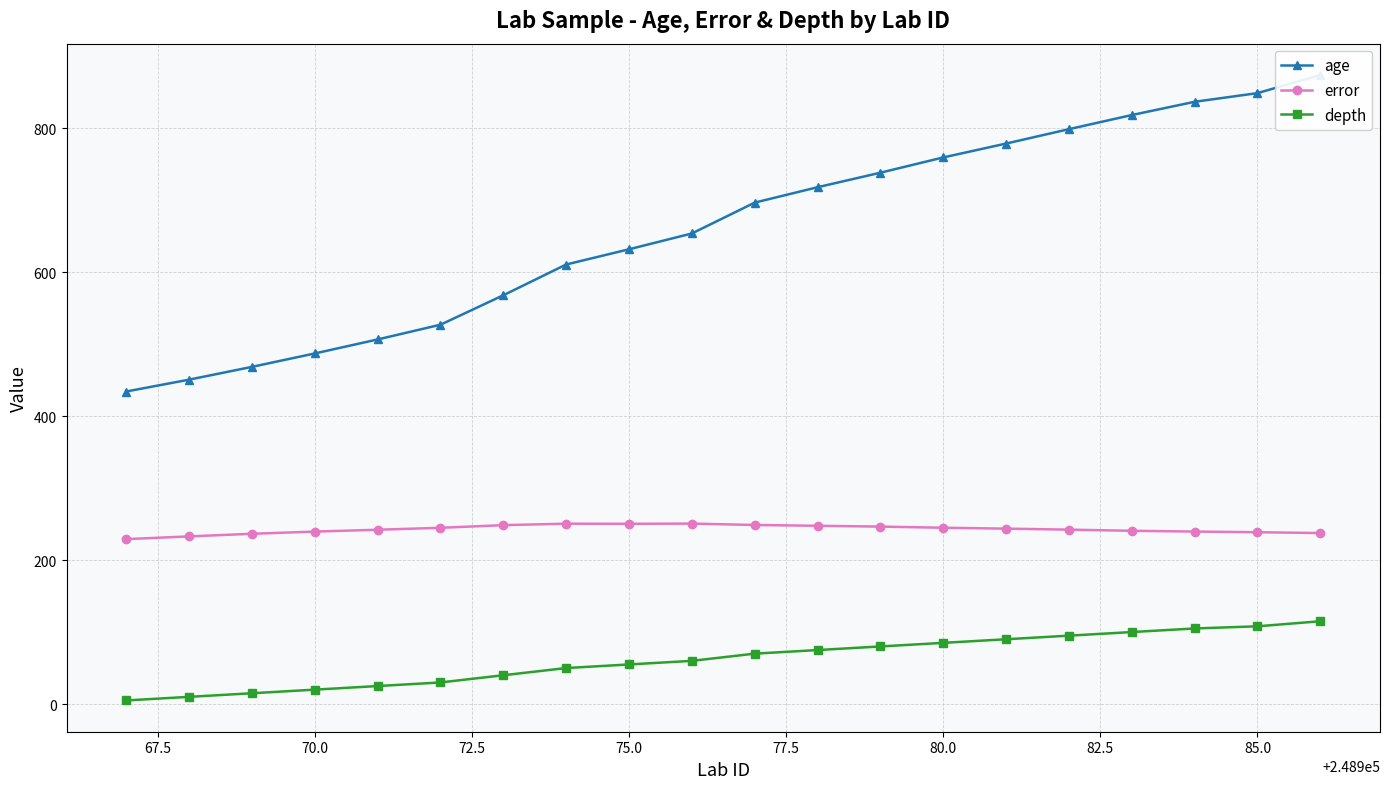

What is the minimum value shown in the chart?

5.0